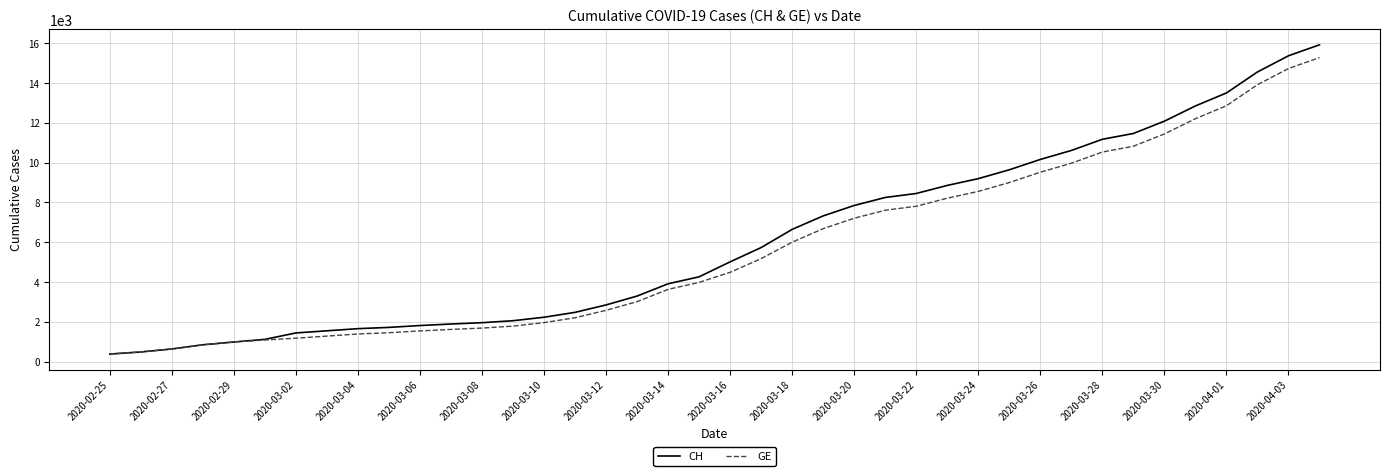

Rank the series by their average value, from highest to lowest.

CH, GE